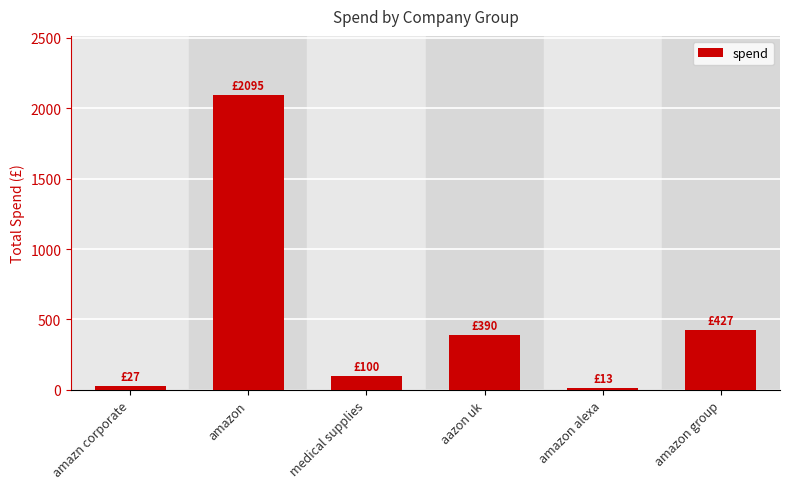

At which label does the data first exceed 390?

amazon